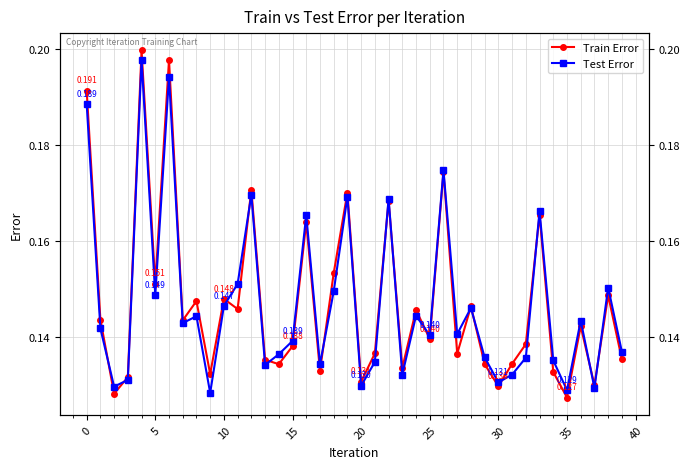

Between 30 and 14, which is larger?

14